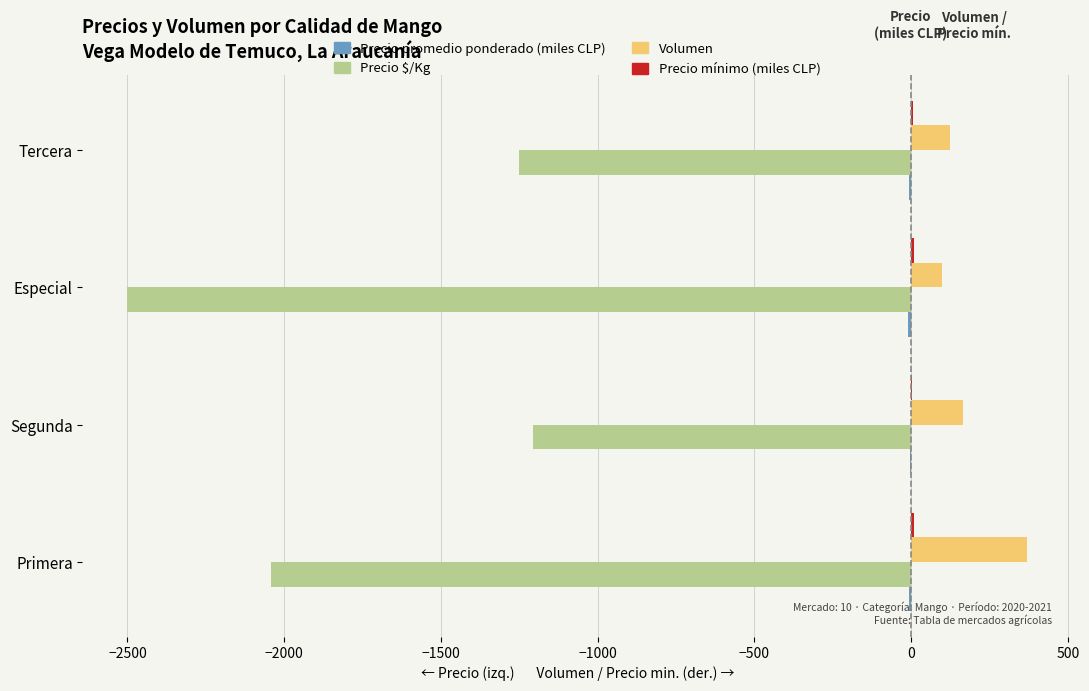

What is the greatest value displayed?

370.0